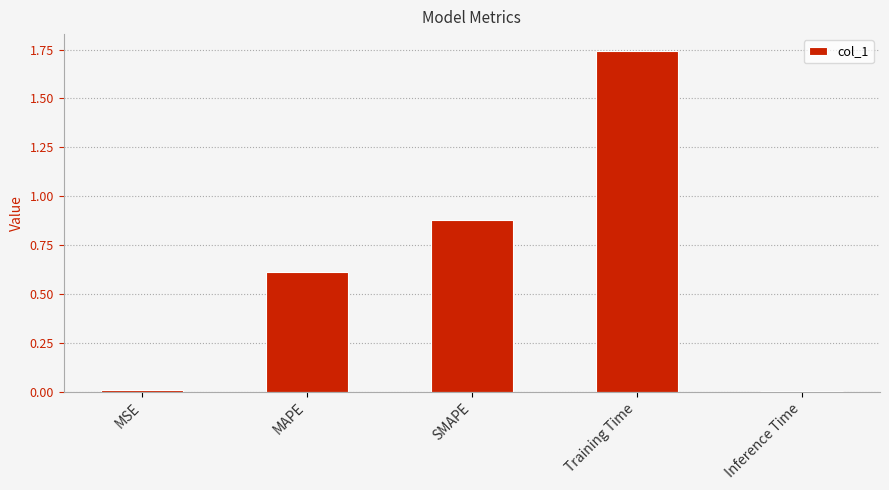

The chart shows a value of 0.6 at MAPE. True or false?

True